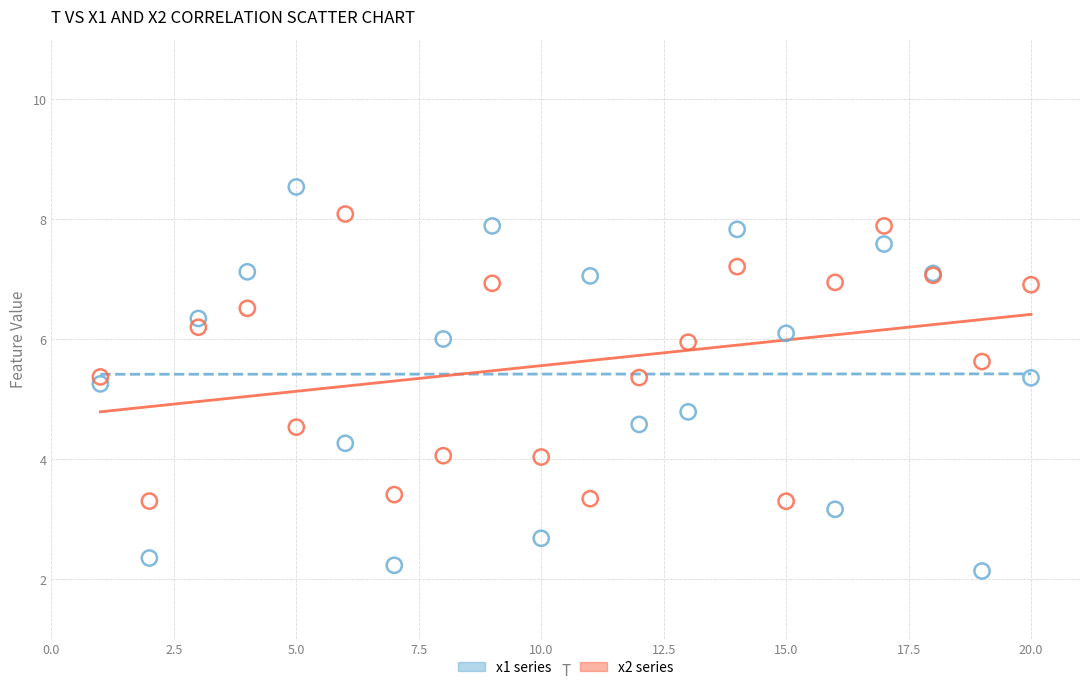

Which series reaches the maximum Y coordinate?

x1 series